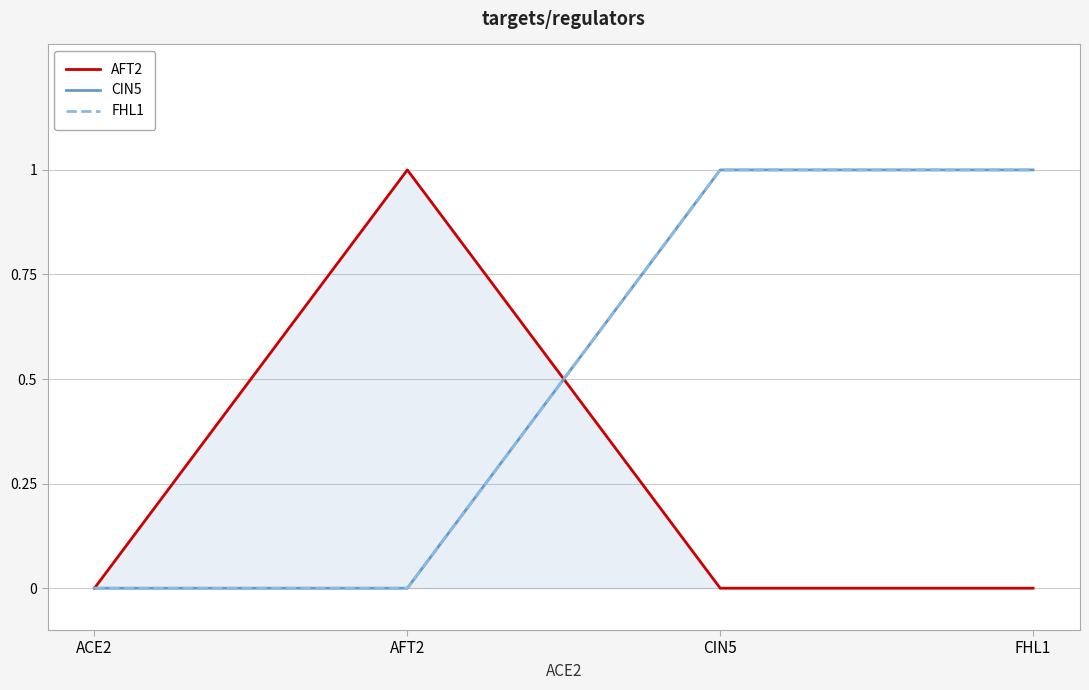

Does the chart display data point markers on the line(s)?

No